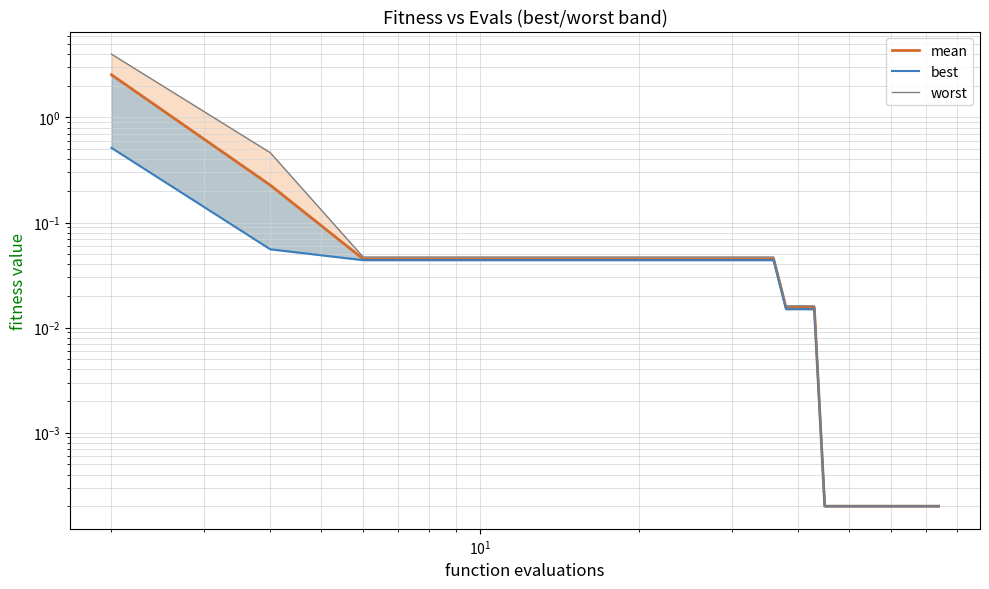

Rank the series by their maximum value, from highest to lowest.

worst, mean, best